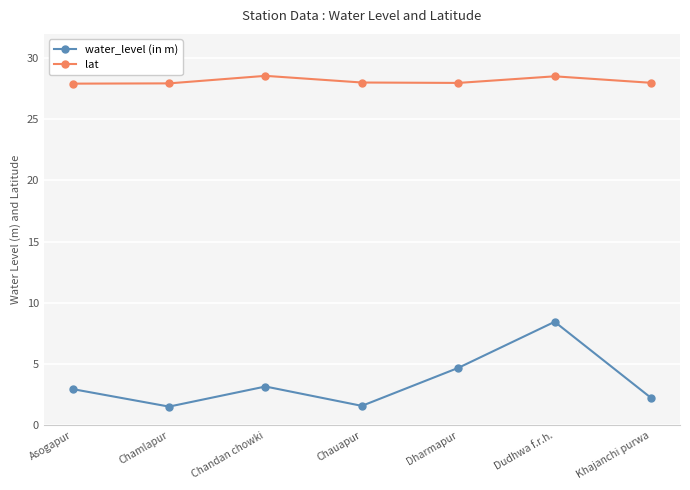

Which series has the widest spread of values?

water_level (in m)